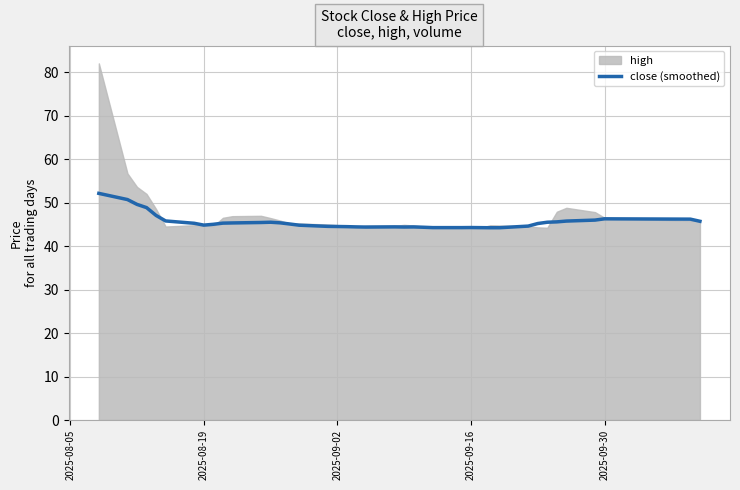

What is the value of the 2nd point from the left?

50.7